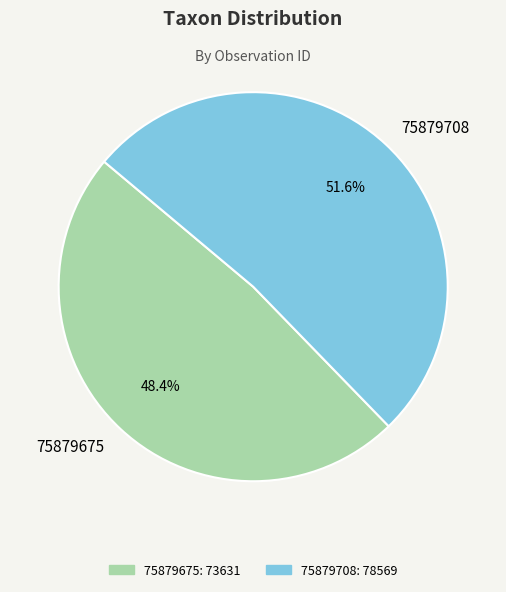

Does 75879708 account for over 50% of the chart?

Yes